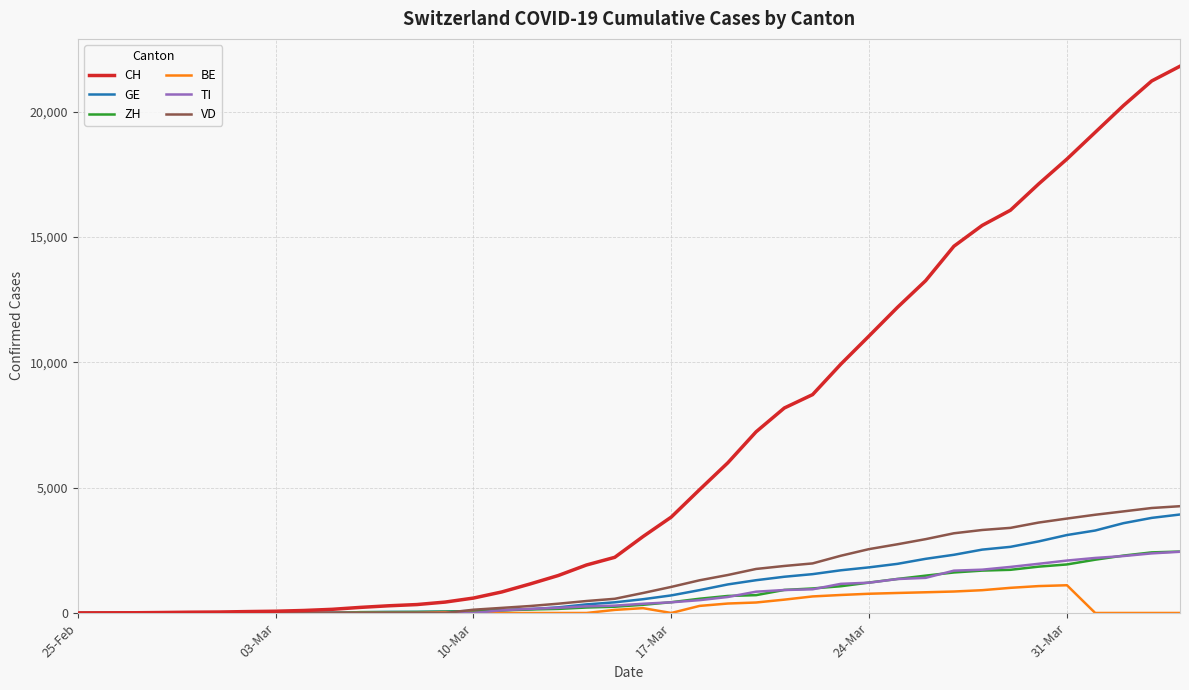

What is the average value of the TI series?

735